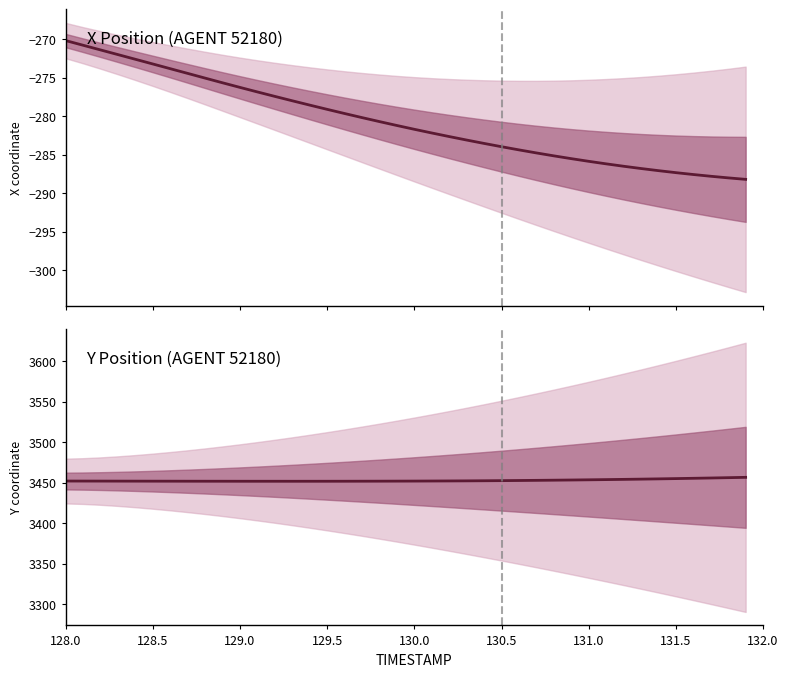

True or false: X Position (AGENT 52180) has a value of -441.6 at 18.

False